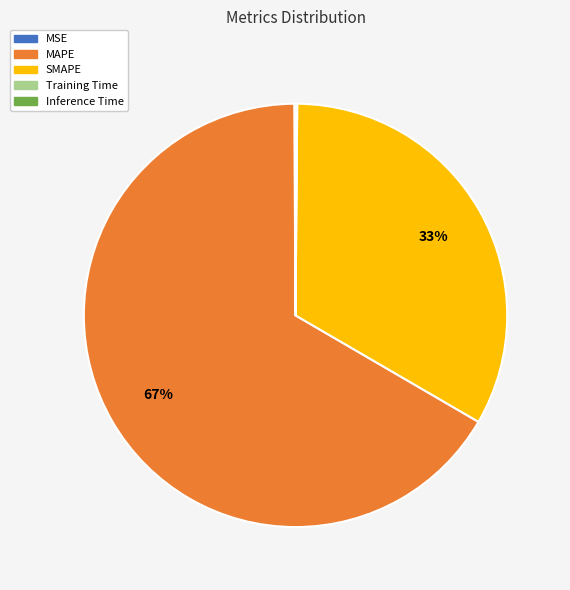

What percentage is the MAPE slice, to the nearest percent?

67%